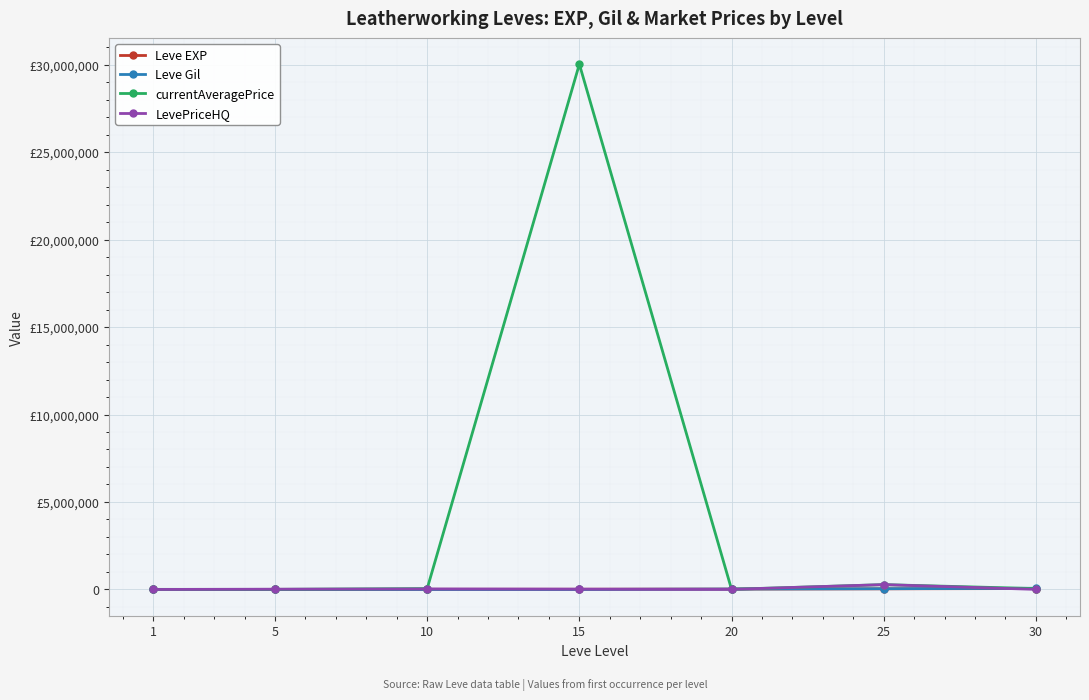

What are all the series names shown in the legend?

Leve EXP, Leve Gil, currentAveragePrice, LevePriceHQ